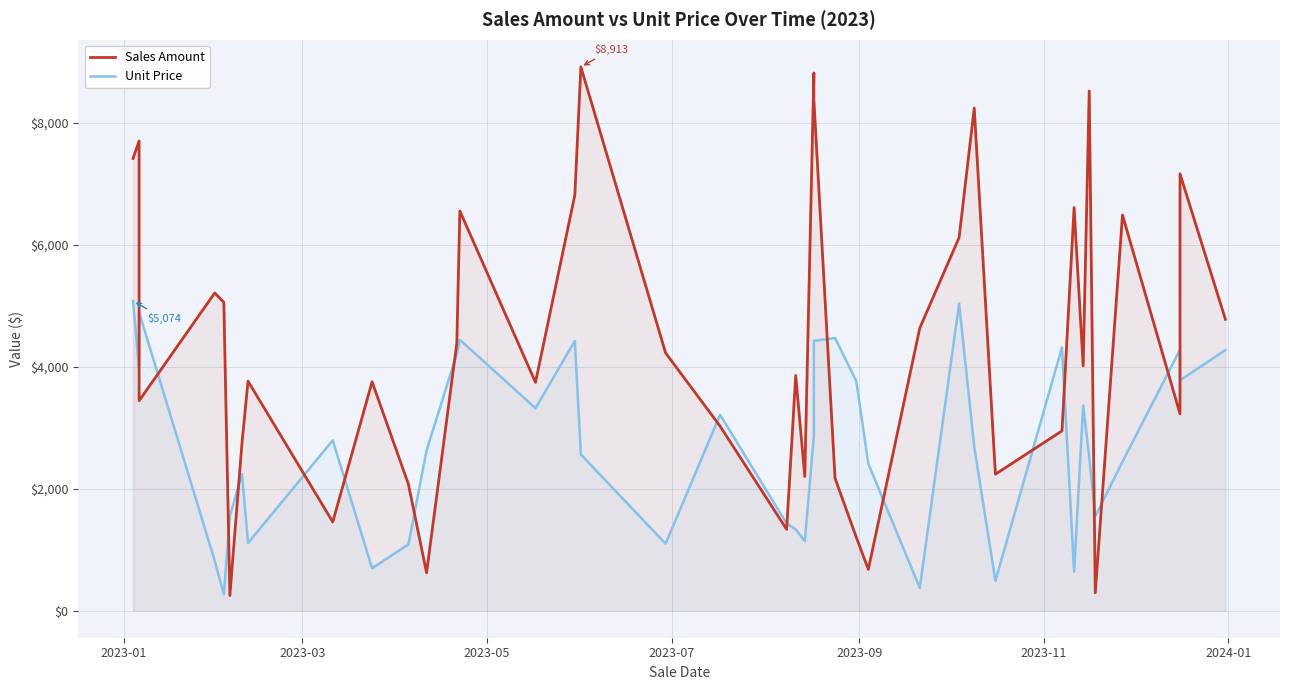

How many intersections are there between Sales Amount and Unit Price?

18